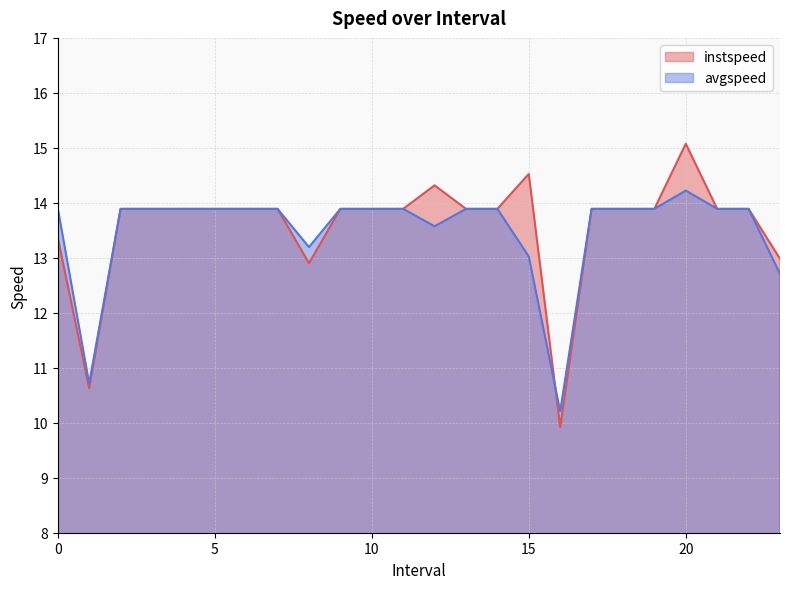

Between 9.0 and 14.0, which series saw the biggest shift?

instspeed